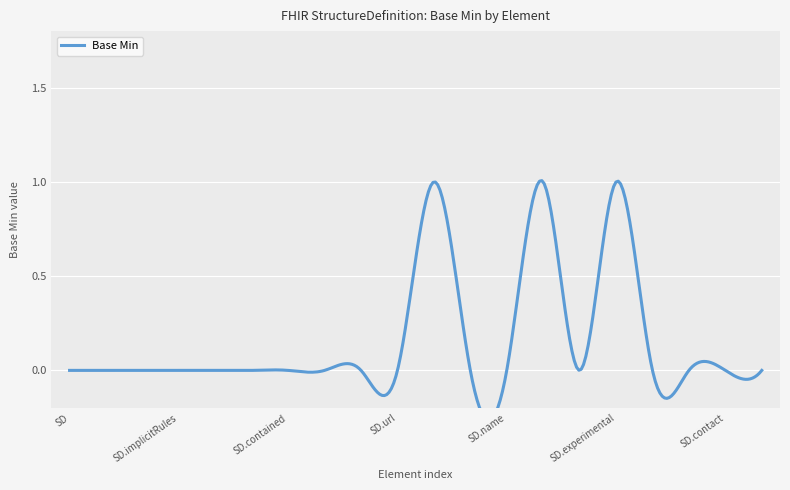

True or false: there are more than 2 points higher than both neighbors.

True